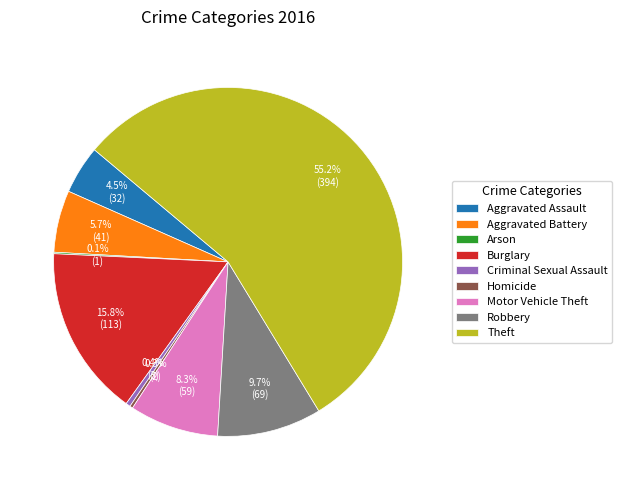

What percentage is NOT represented by Theft?

44.8%